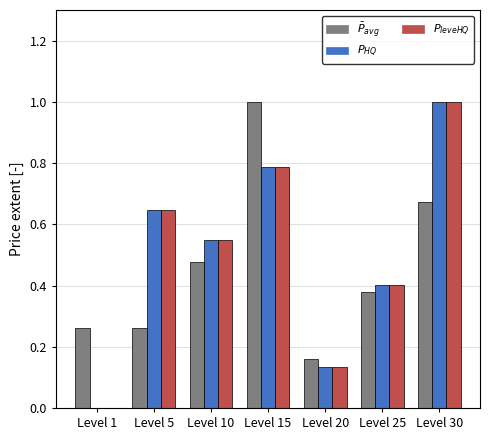

How many data points does each series have?

7